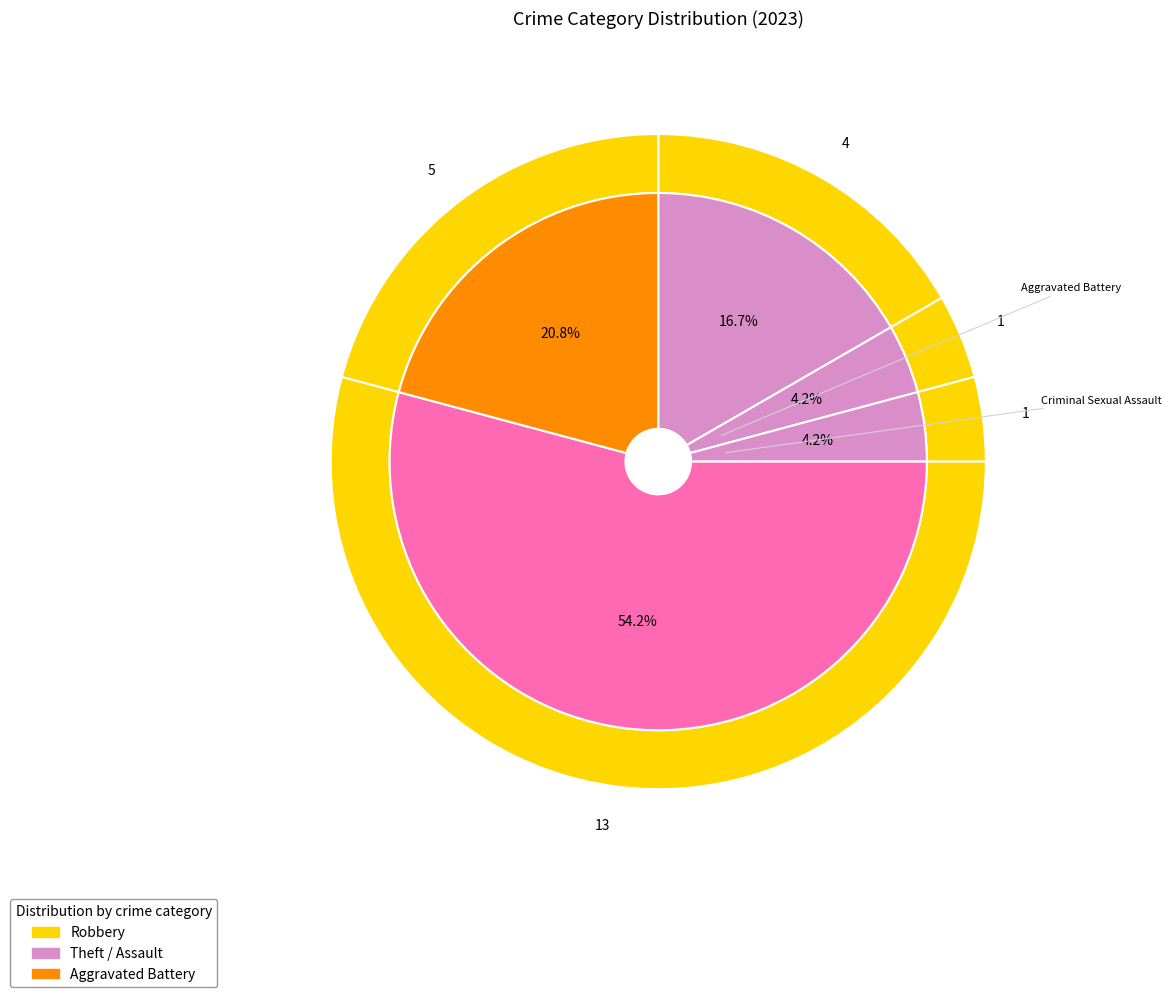

Between Theft and Aggravated Assault, which is larger?

Theft